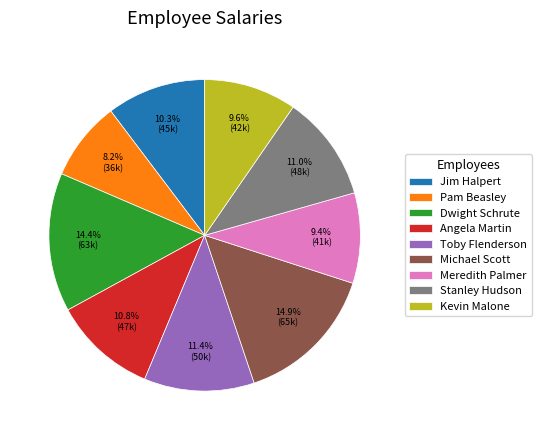

Which slice is the smallest?

Pam Beasley